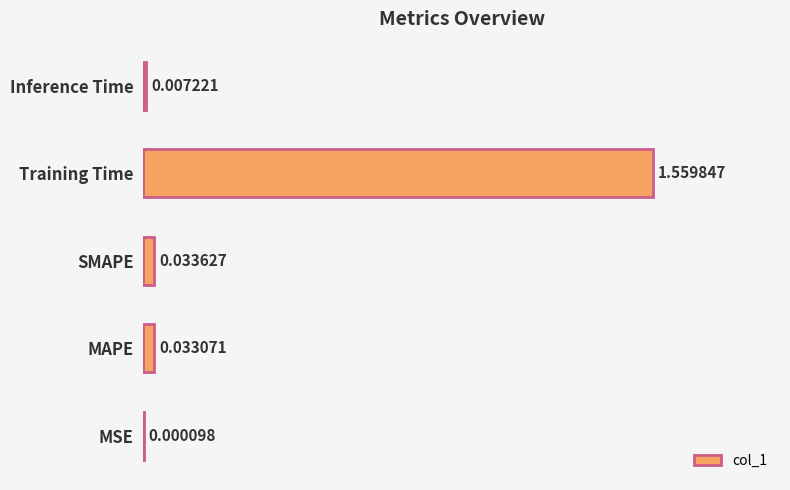

Which has a higher value, SMAPE or MAPE?

SMAPE